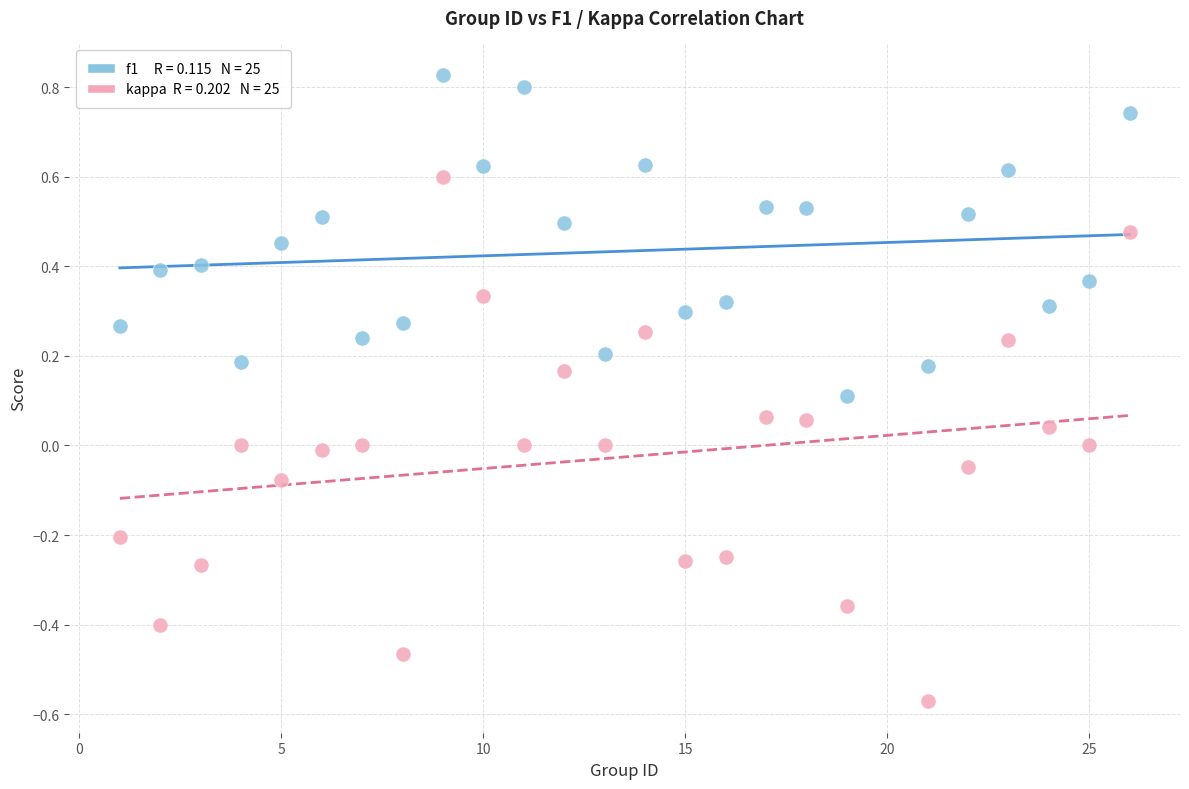

Across all data points, what is the range of Y values (max minus min)?

1.4